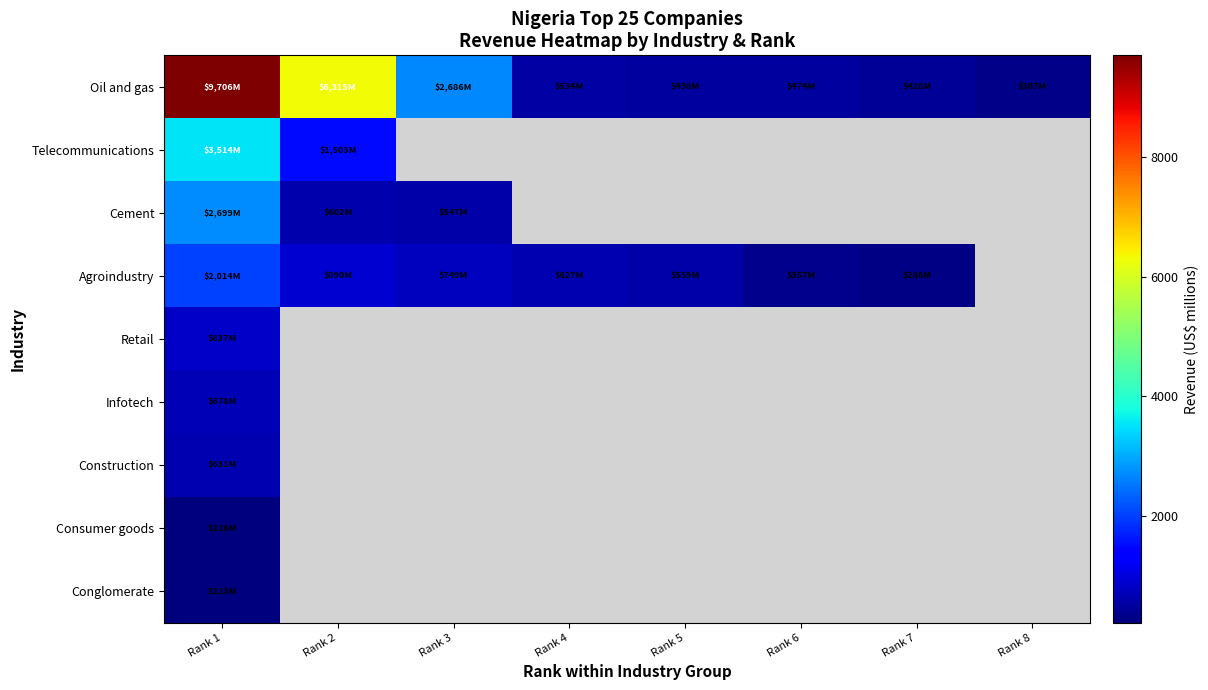

Between Rank 4 and Rank 2, which is larger?

Rank 2